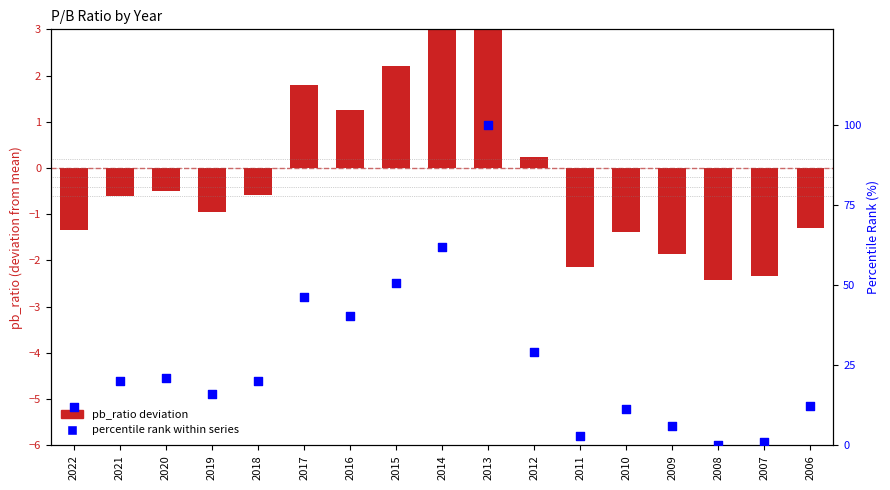

Which series has the largest total across all categories?

percentile rank within series